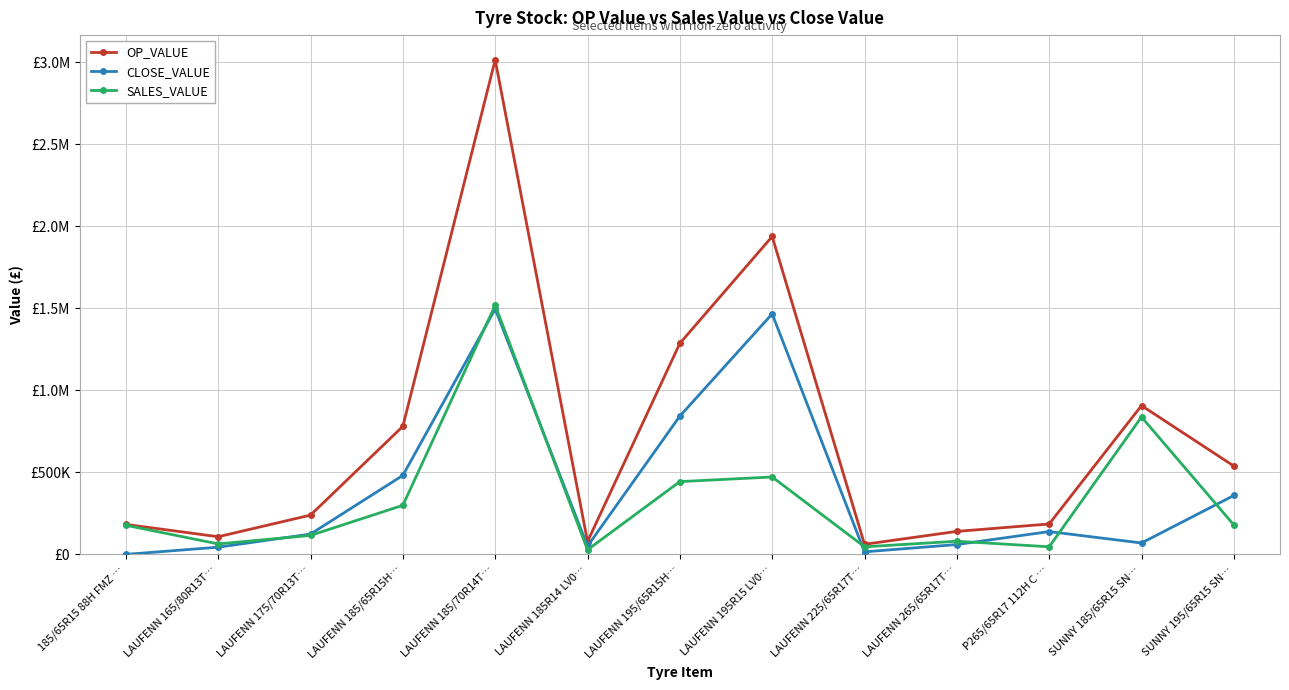

True or false: SALES_VALUE and OP_VALUE cross at least once.

False